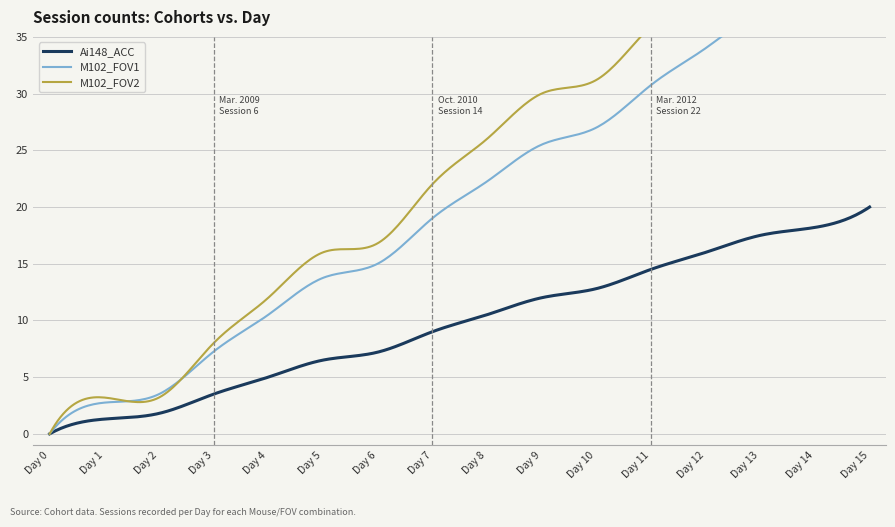

True or false: M102_FOV2 and M102_FOV1 cross at least once.

False